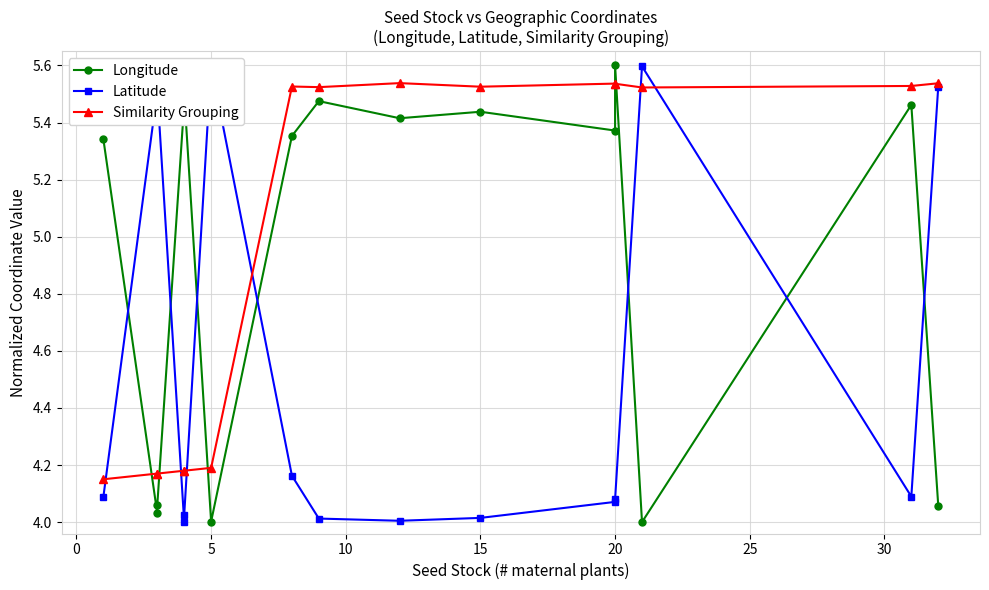

What is the difference between the maximum and minimum values in the Similarity Grouping series?

1.4